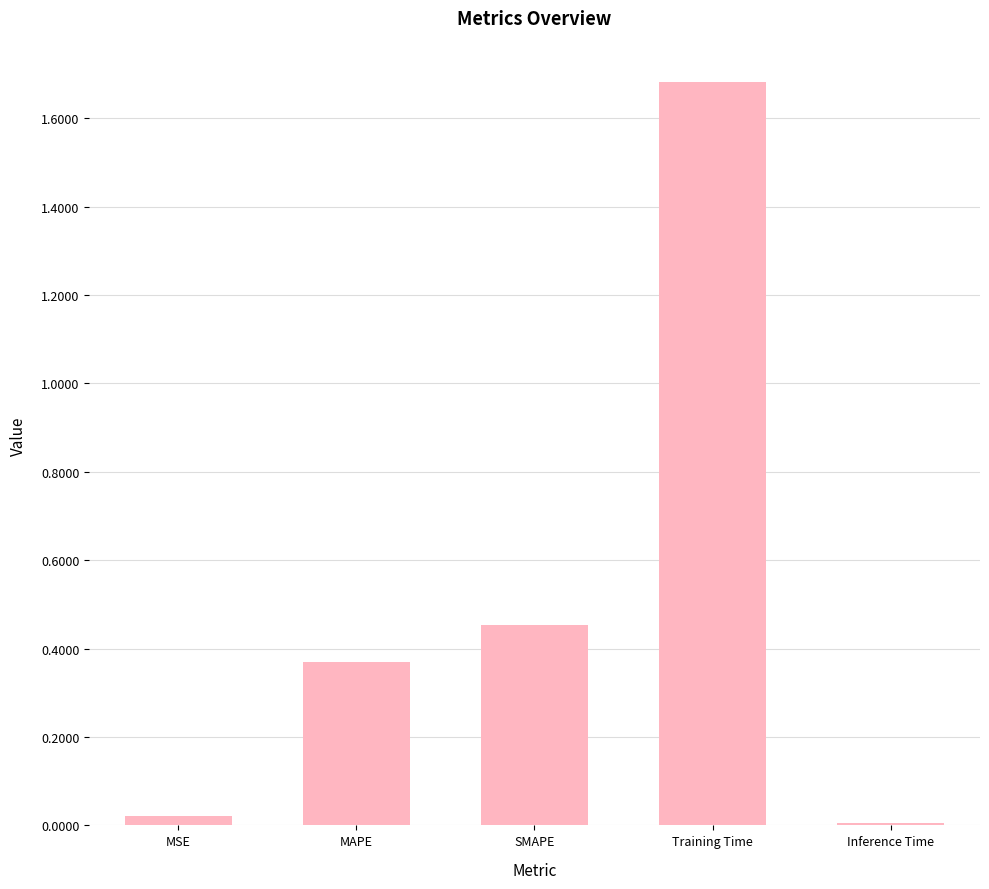

Between MSE and Inference Time, which is larger?

MSE